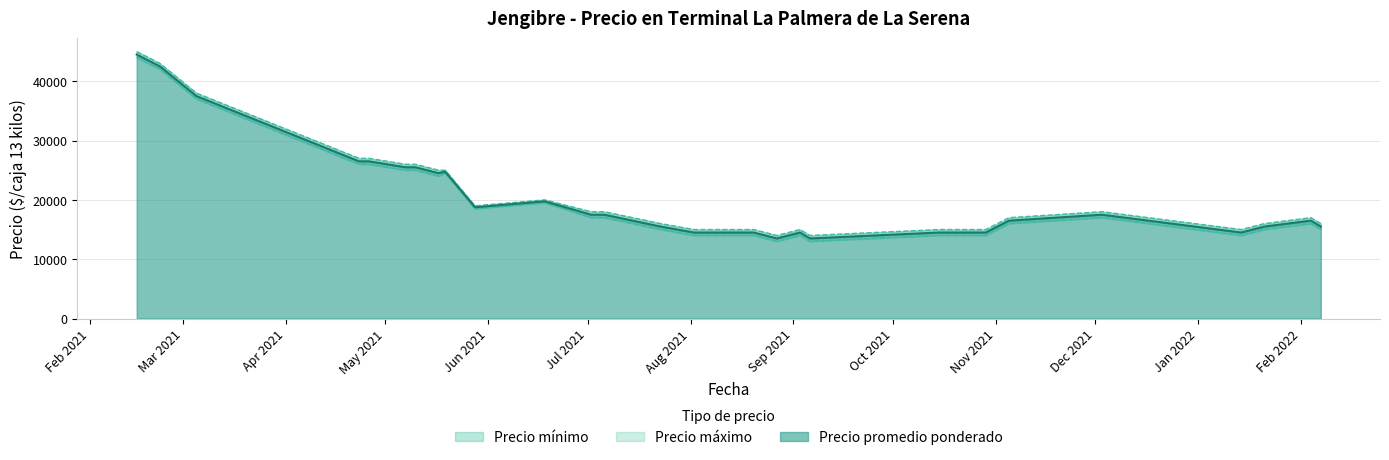

What is the minimum value for Precio máximo?

14000